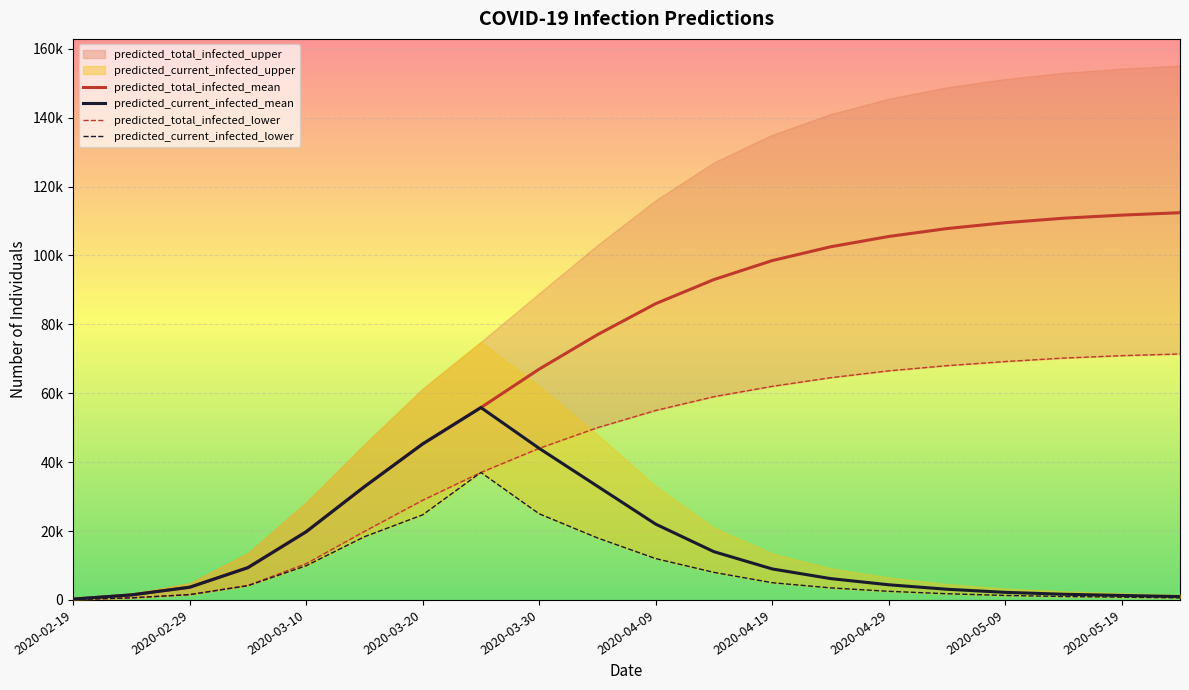

How many values in the predicted_current_infected_mean series exceed 9000?

9